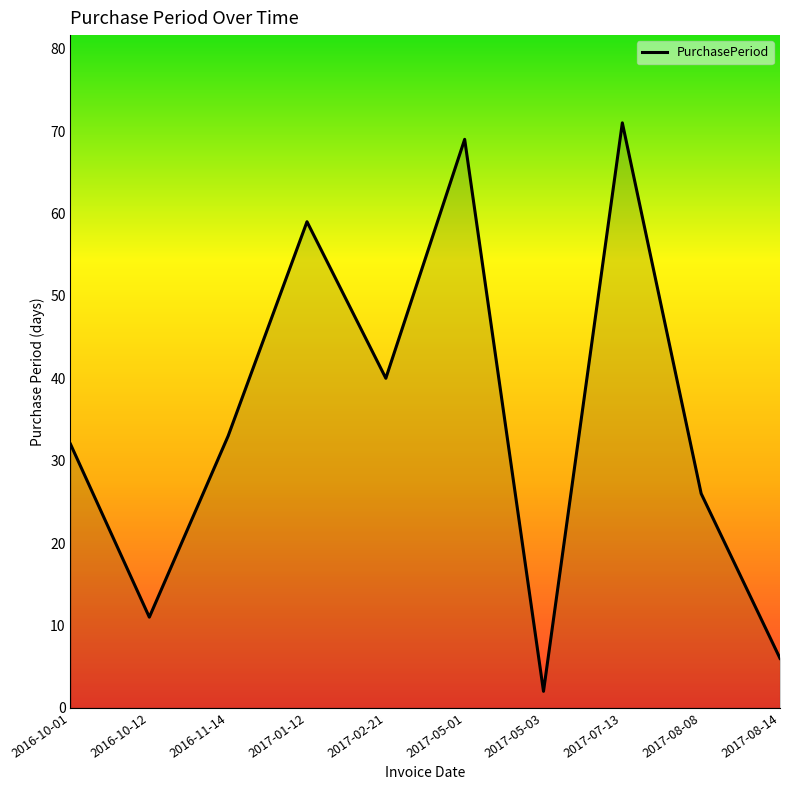

What is the ratio of the value at 2016-10-12 to the value at 2017-08-14?

1.8